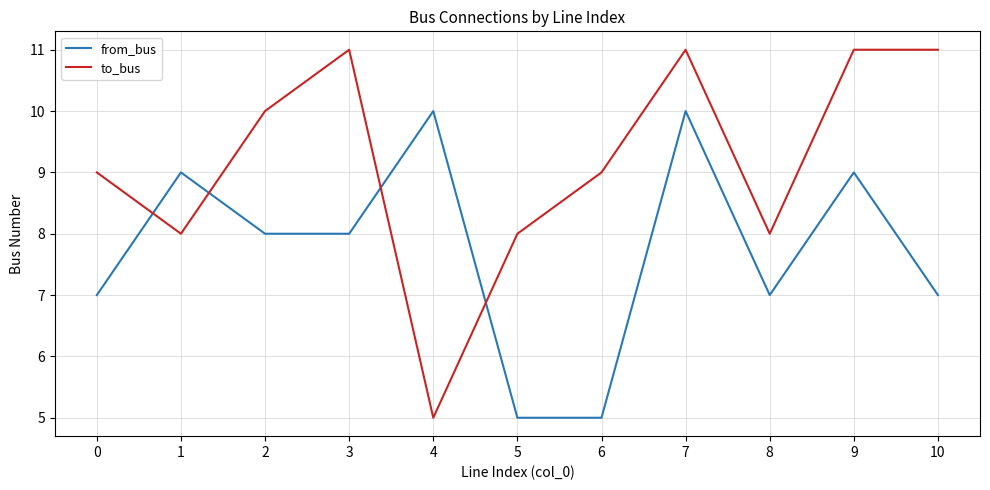

List the series in order of their peak value, lowest first.

from_bus, to_bus